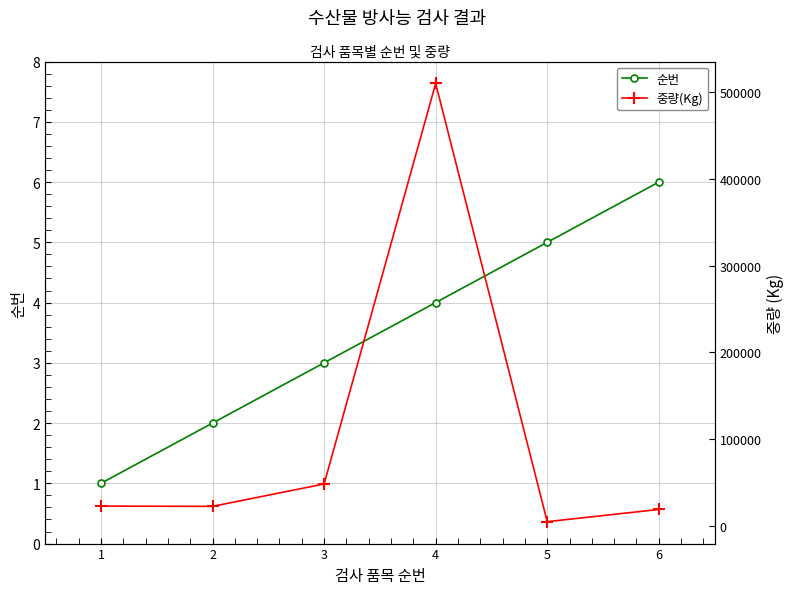

Which series has the widest spread of values?

중량(Kg)